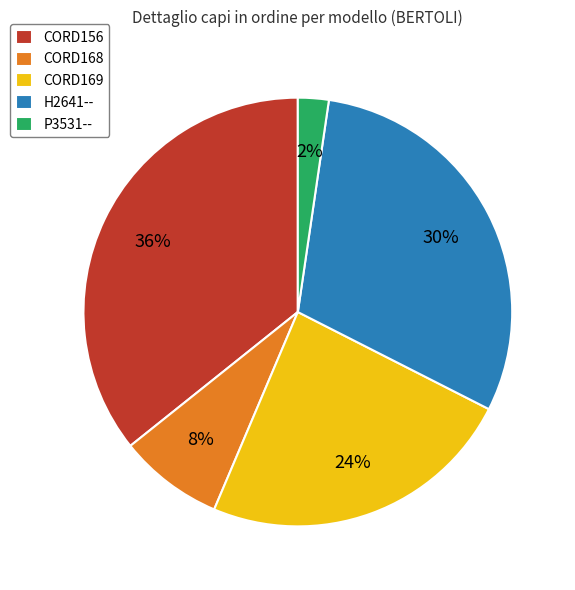

Is there a majority slice in this chart?

No